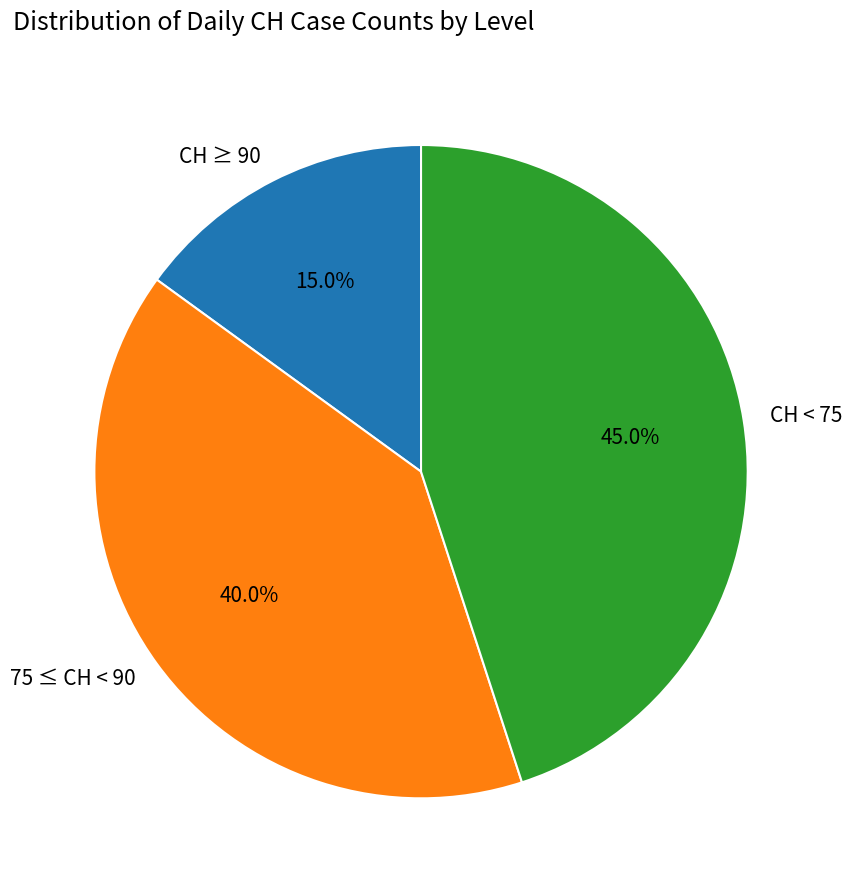

How many slices are in this pie chart?

3